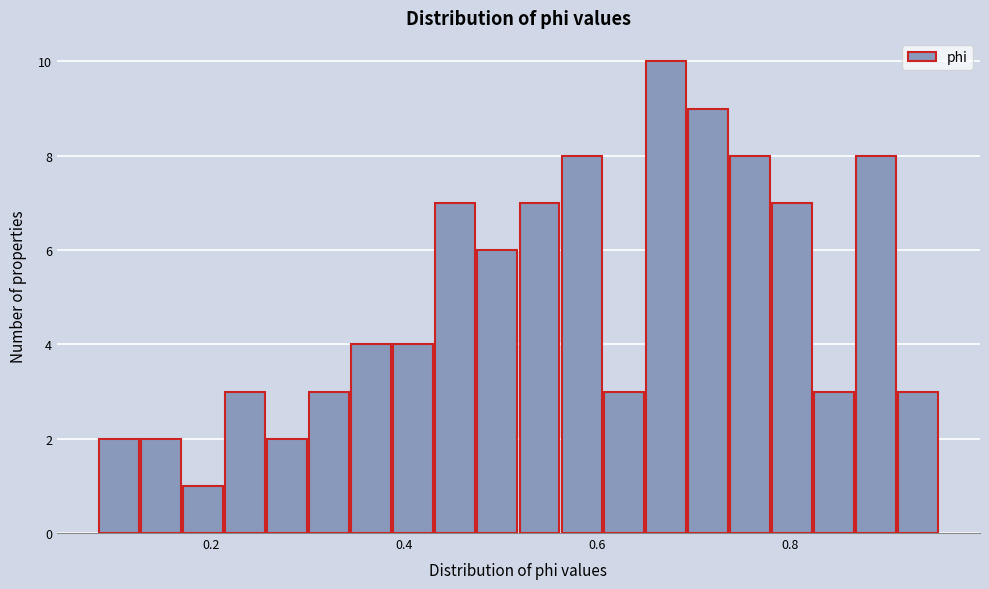

Around what value on the x-axis is the tallest bar? Give the approximate position of its centre, as read against the axis.

0.68